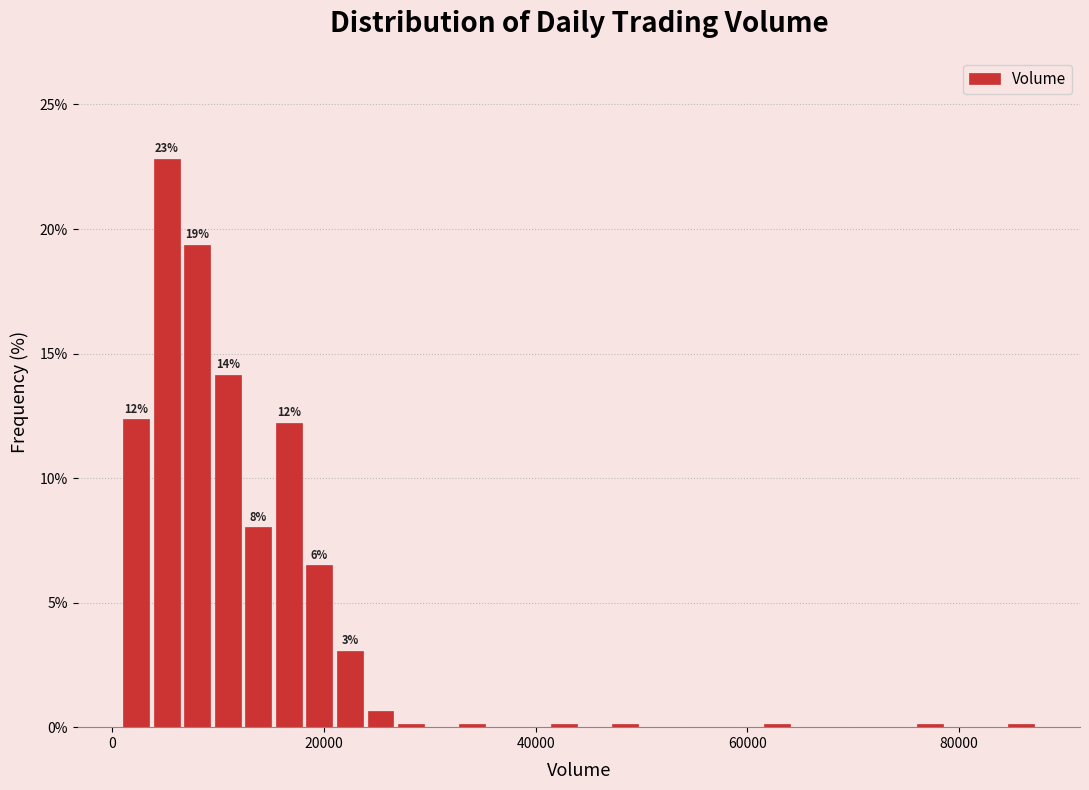

Around what value on the x-axis is the tallest bar? Give the approximate position of its centre, as read against the axis.

6000